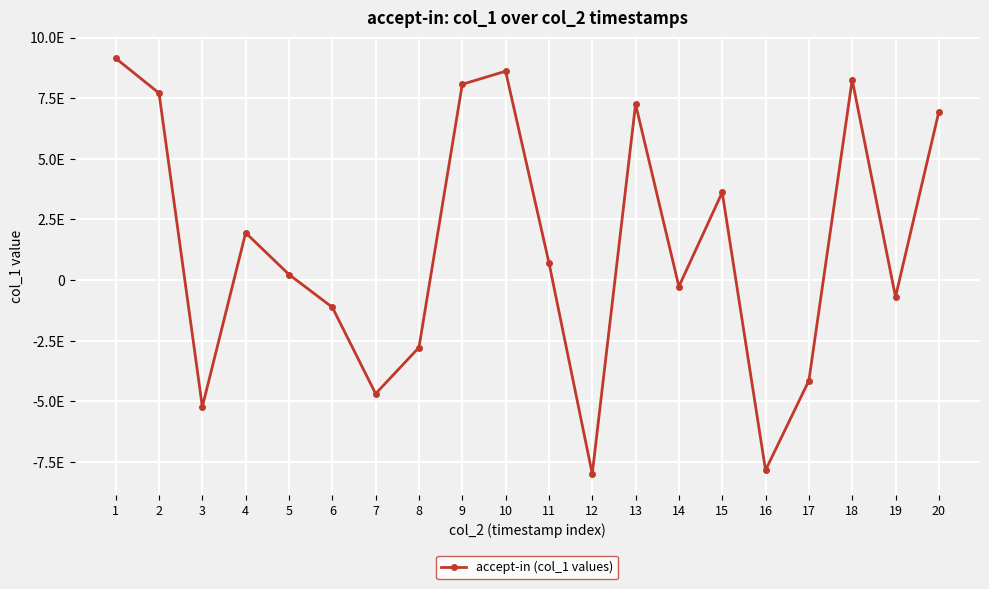

What is the ratio of the value at 9 to the value at 1?

0.9